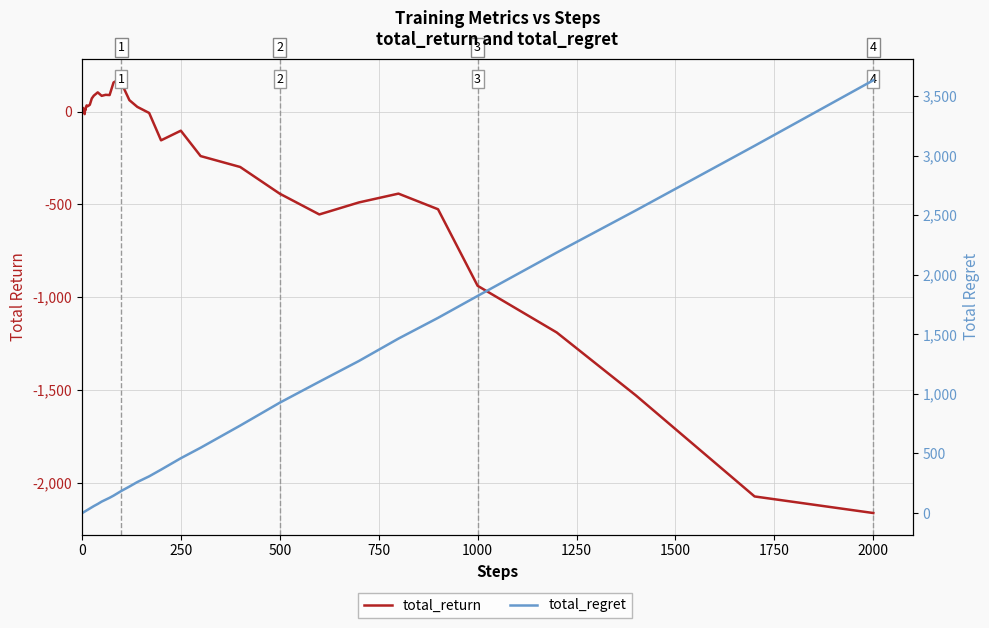

Between which two adjacent categories do total_regret and total_return first intersect?

0 and 250